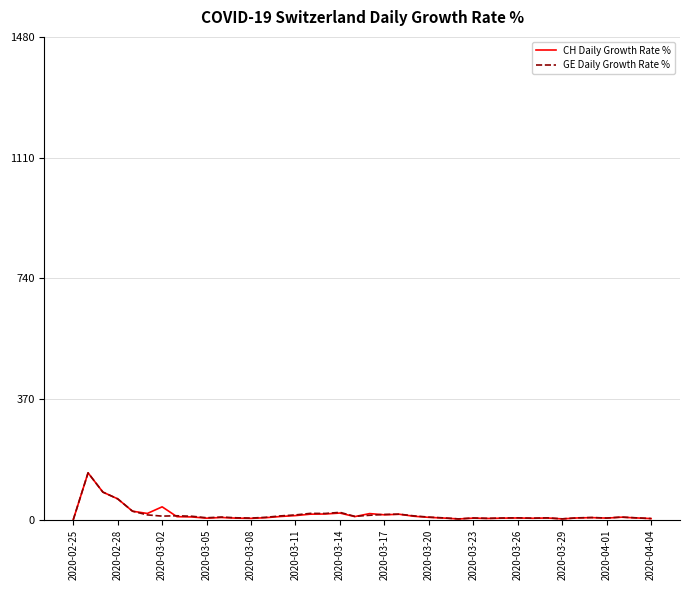

What is the greatest value displayed?

143.8